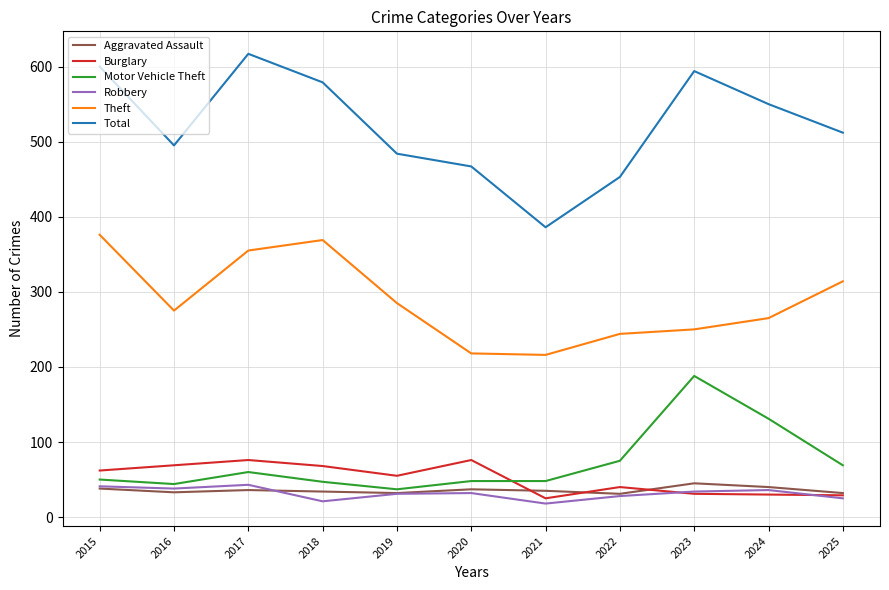

Which series has the largest range (max minus min)?

Total